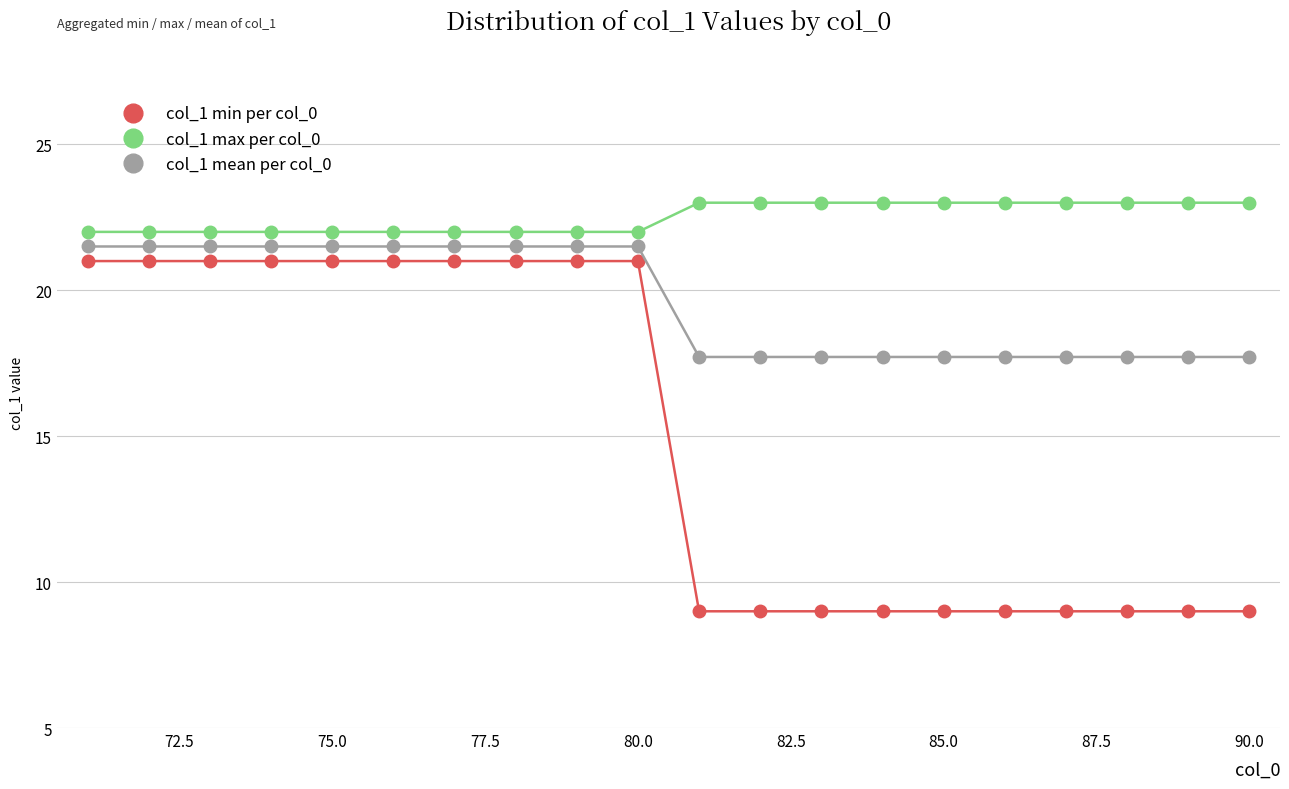

Which series has the largest range (max minus min)?

col_1 min per col_0